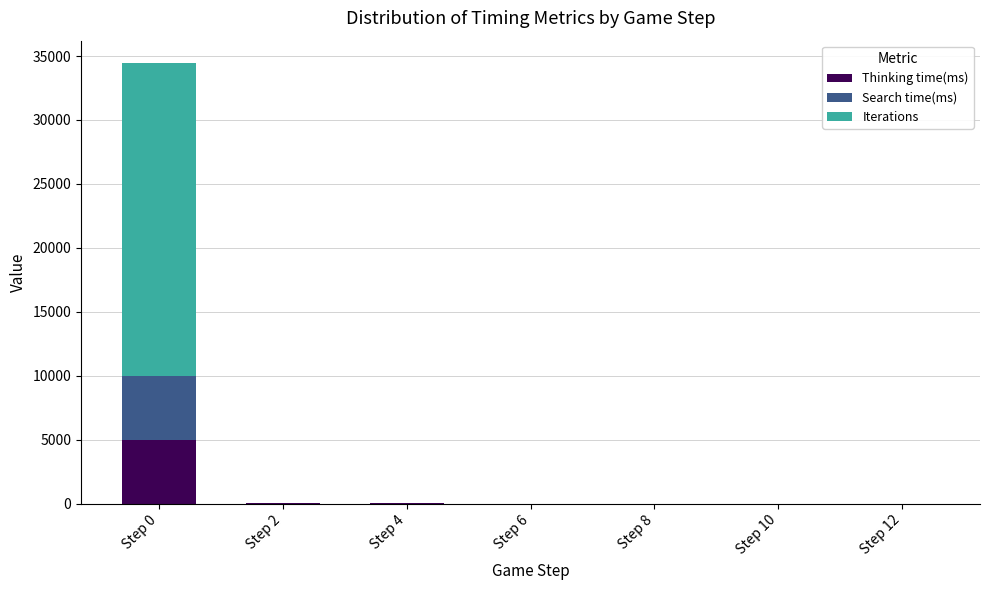

What is the sum of all Thinking time(ms) values?

5000